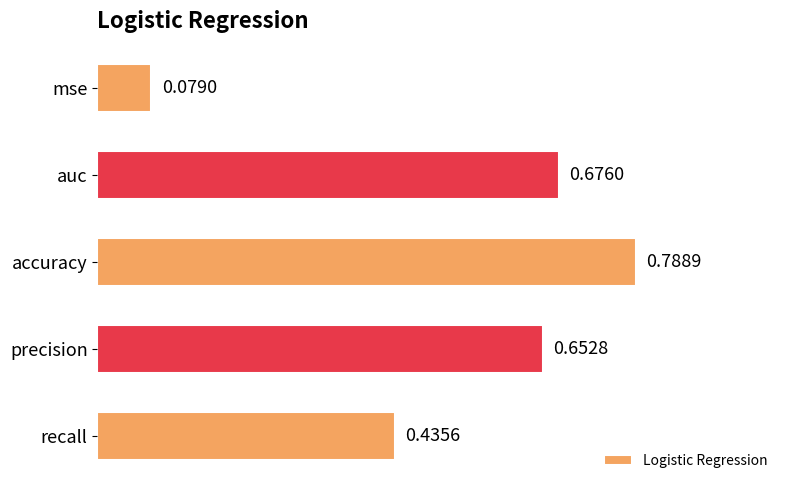

What is the sum of all values?

2.6